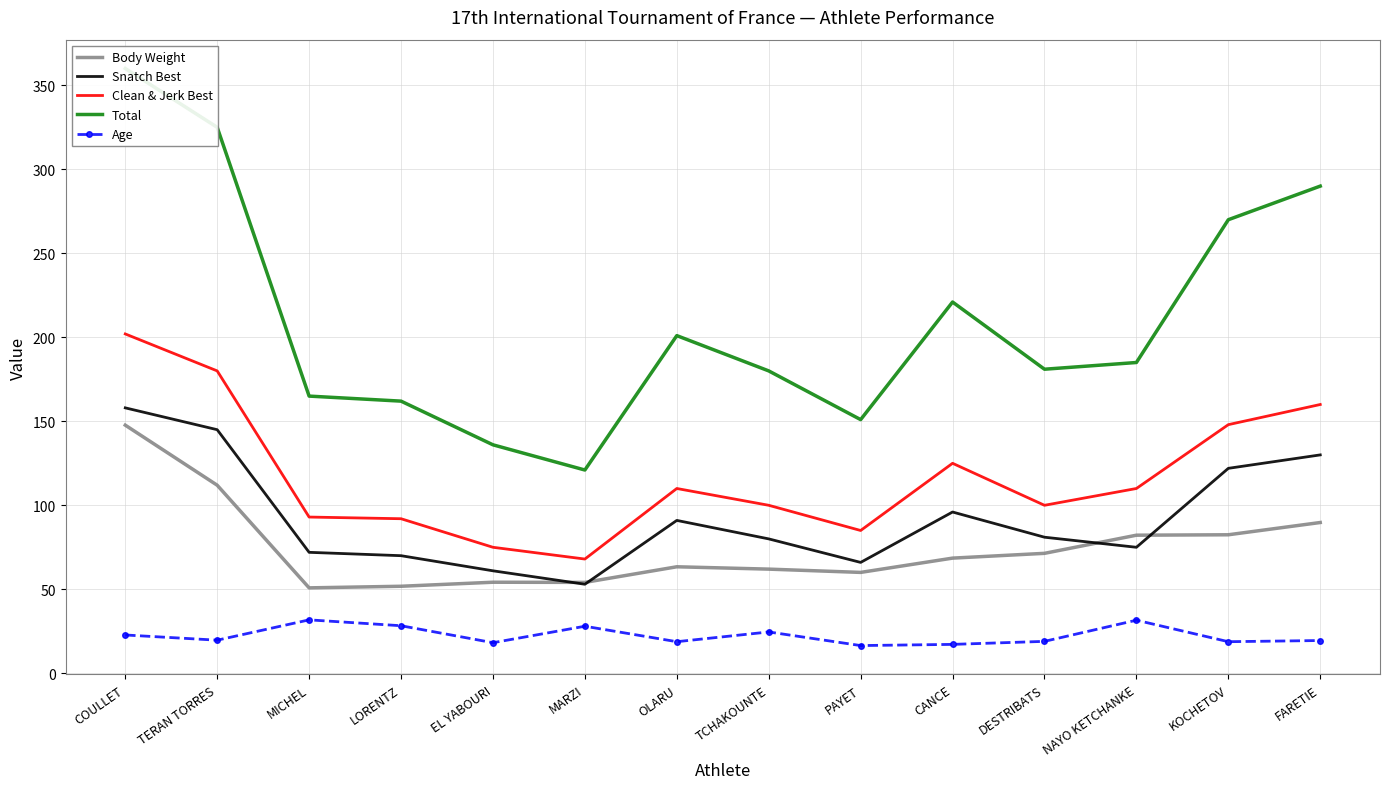

Where is the first local minimum for Body Weight?

MICHEL